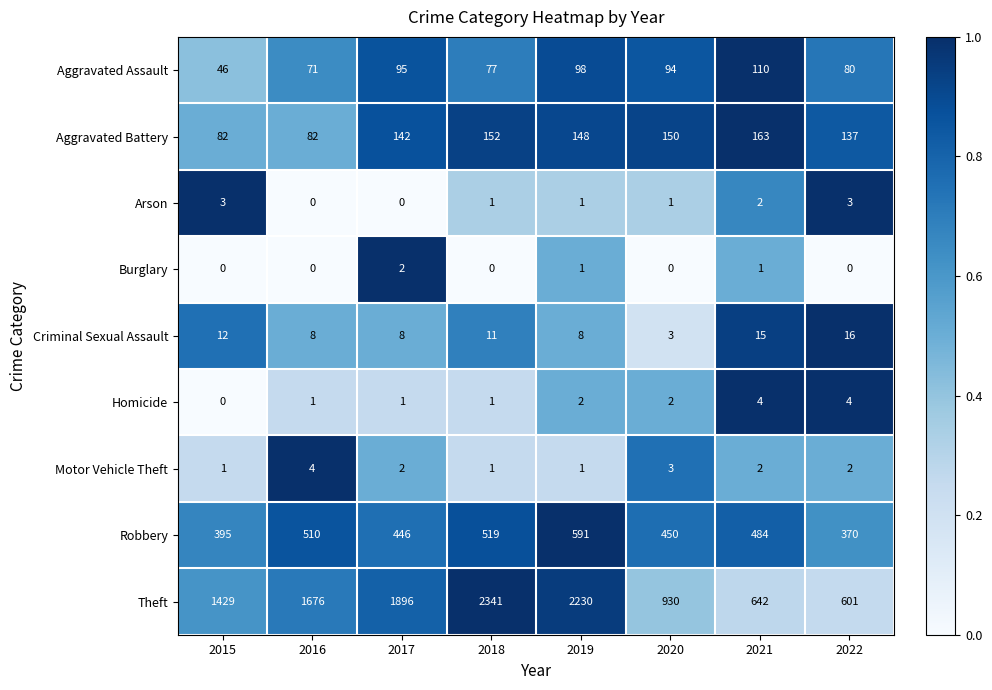

Read the Homicide value at 2021.

4